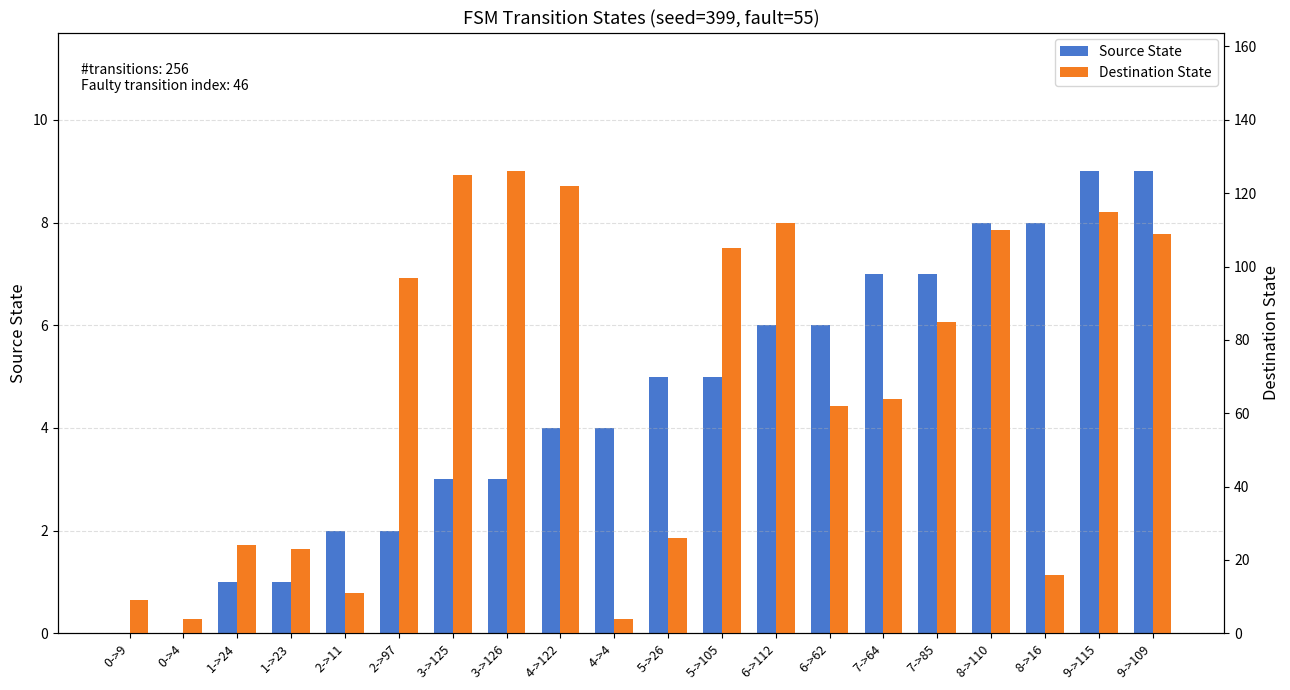

How many data points in Destination State are above 85?

9